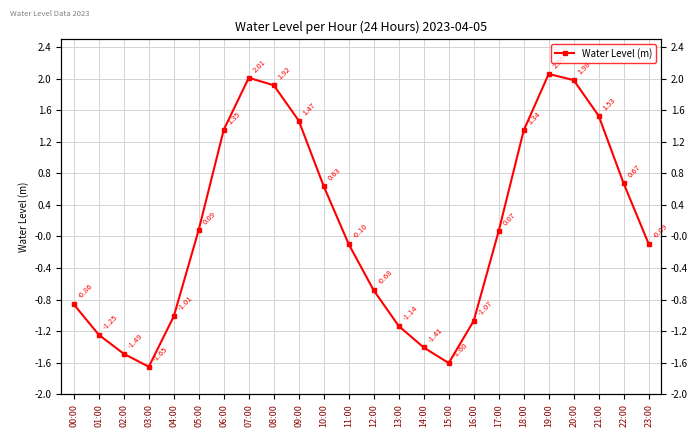

Does the chart display data point markers on the line(s)?

Yes